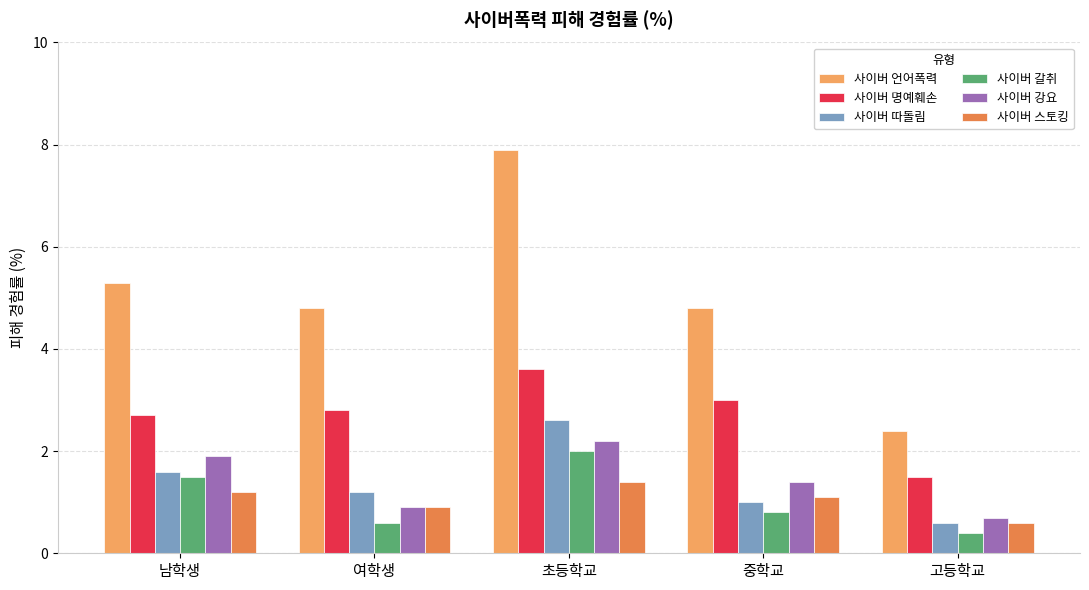

What is the average value of the 사이버 갈취 series?

1.1